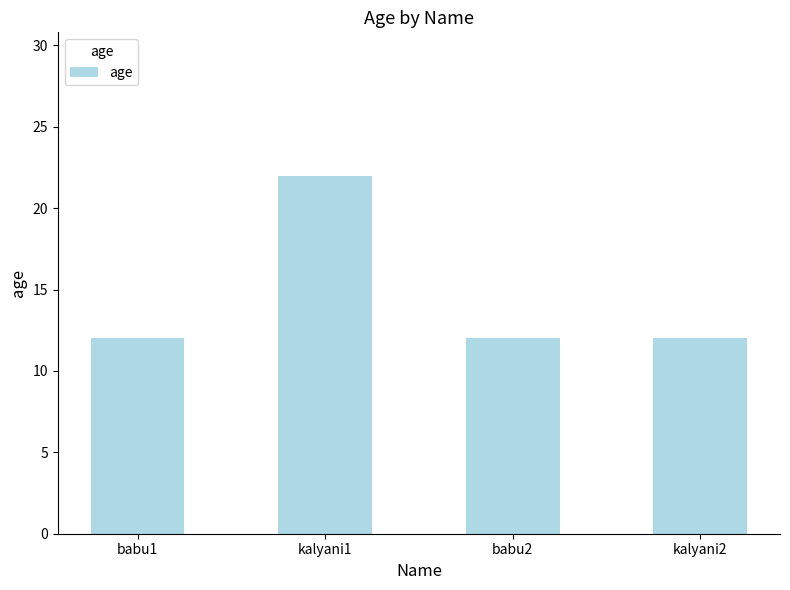

What is the label of the 2nd bar from the left?

kalyani1